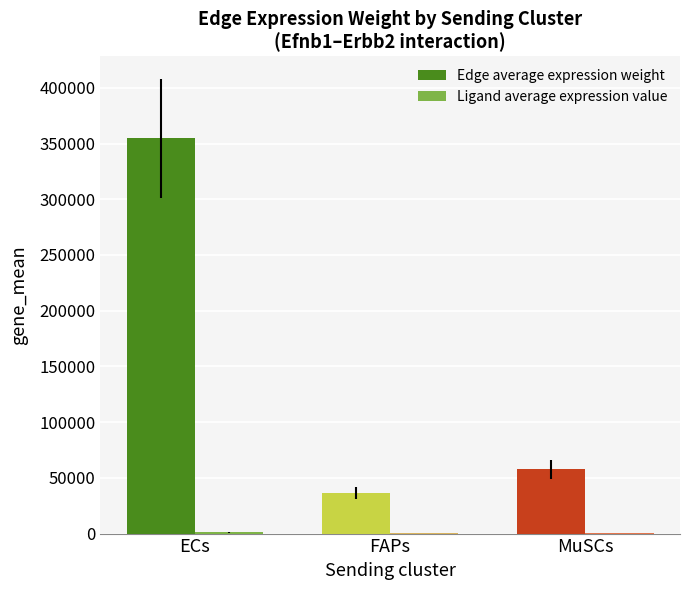

At which category is the sum across all series the highest?

ECs